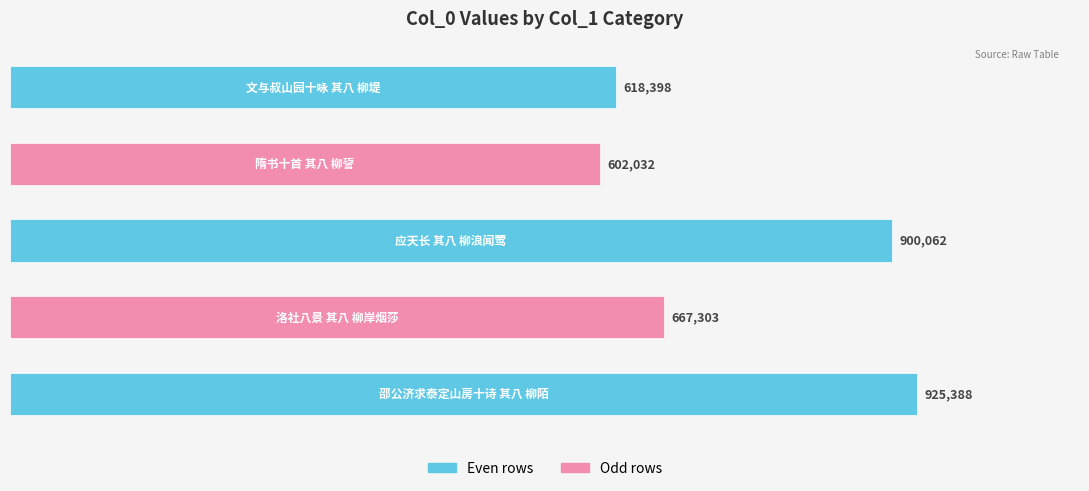

What is the difference between the second highest and minimum values?

298030